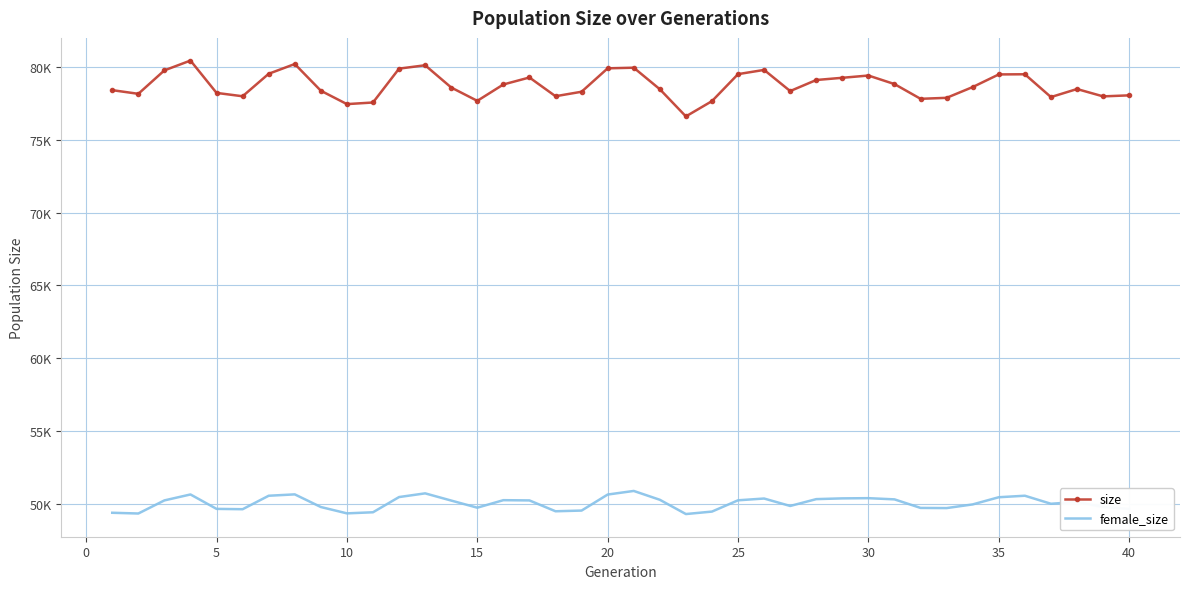

What are all the series names shown in the legend?

size, female_size